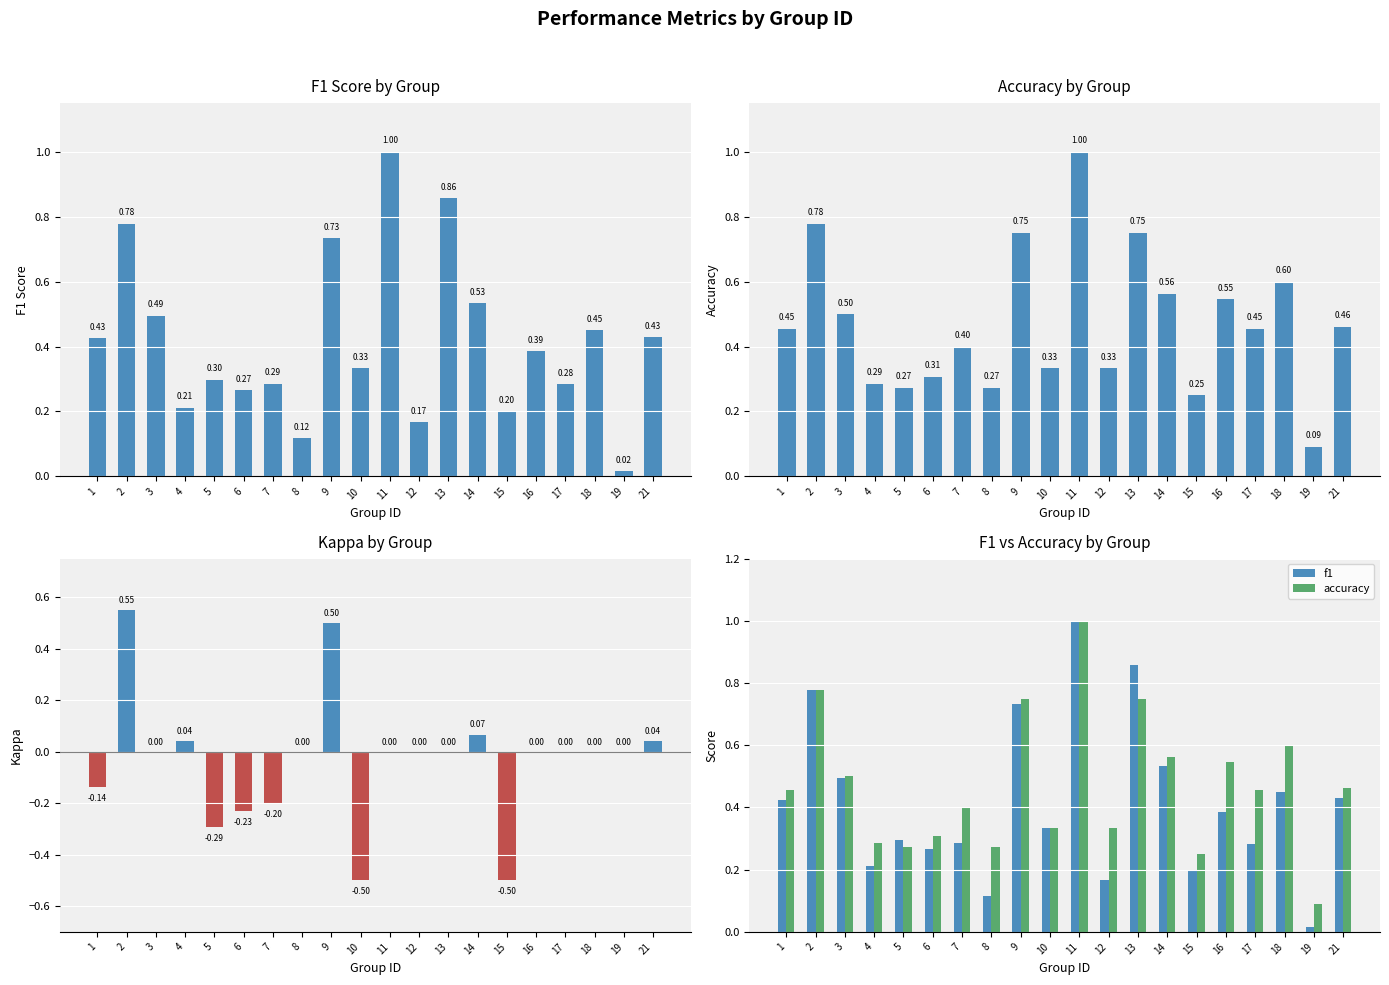

What is the value of the accuracy bar at the 19th from the left?

0.1